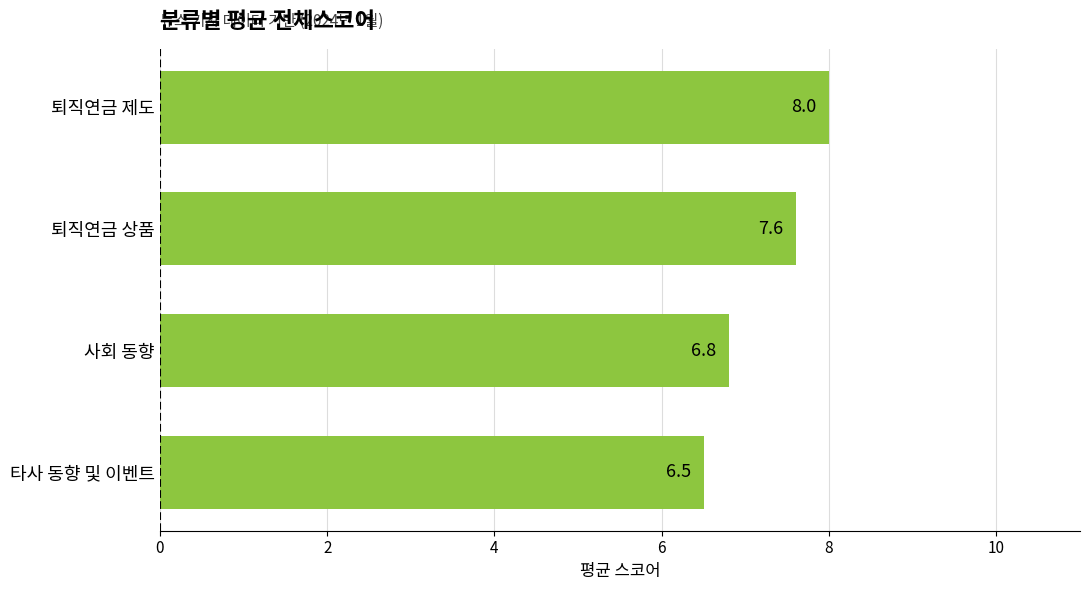

Which has a higher value, 퇴직연금 제도 or 퇴직연금 상품?

퇴직연금 제도